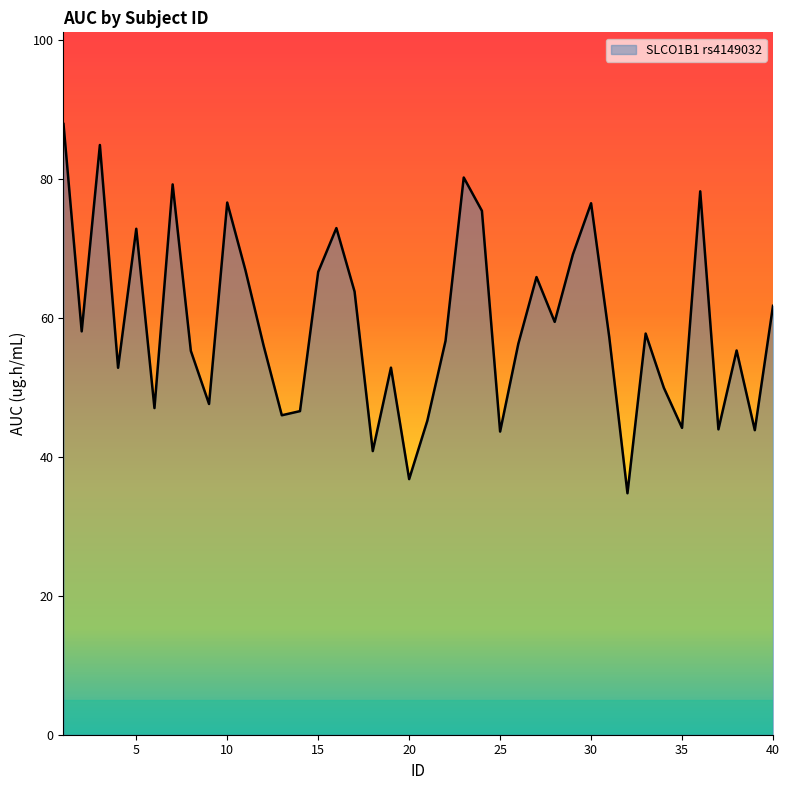

What is the minimum value shown in the chart?

34.8